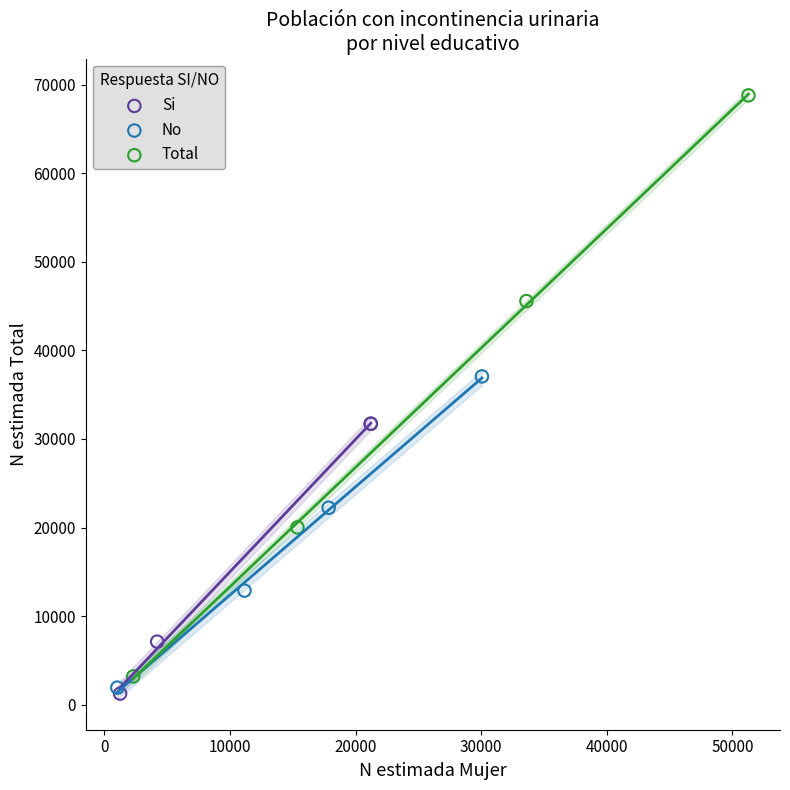

Which series reaches the maximum Y coordinate?

Total